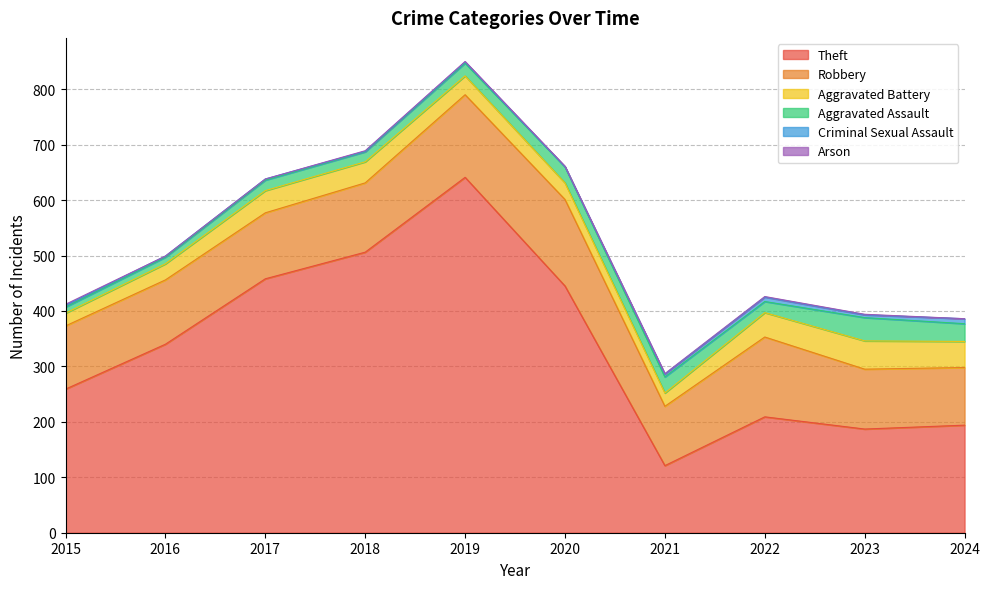

Reading left to right, transcribe all the data shown in this chart.

Theft: 259	340	458	506	641	445	121	209	187	194
Robbery: 114	116	119	125	149	156	107	144	108	104
Aggravated Battery: 23	29	40	38	34	30	24	44	51	47
Aggravated Assault: 11	12	19	18	23	29	29	20	42	32
Criminal Sexual Assault: 3	2	2	1	2	0	5	8	5	9
Arson: 2	0	0	1	1	1	1	1	1	0